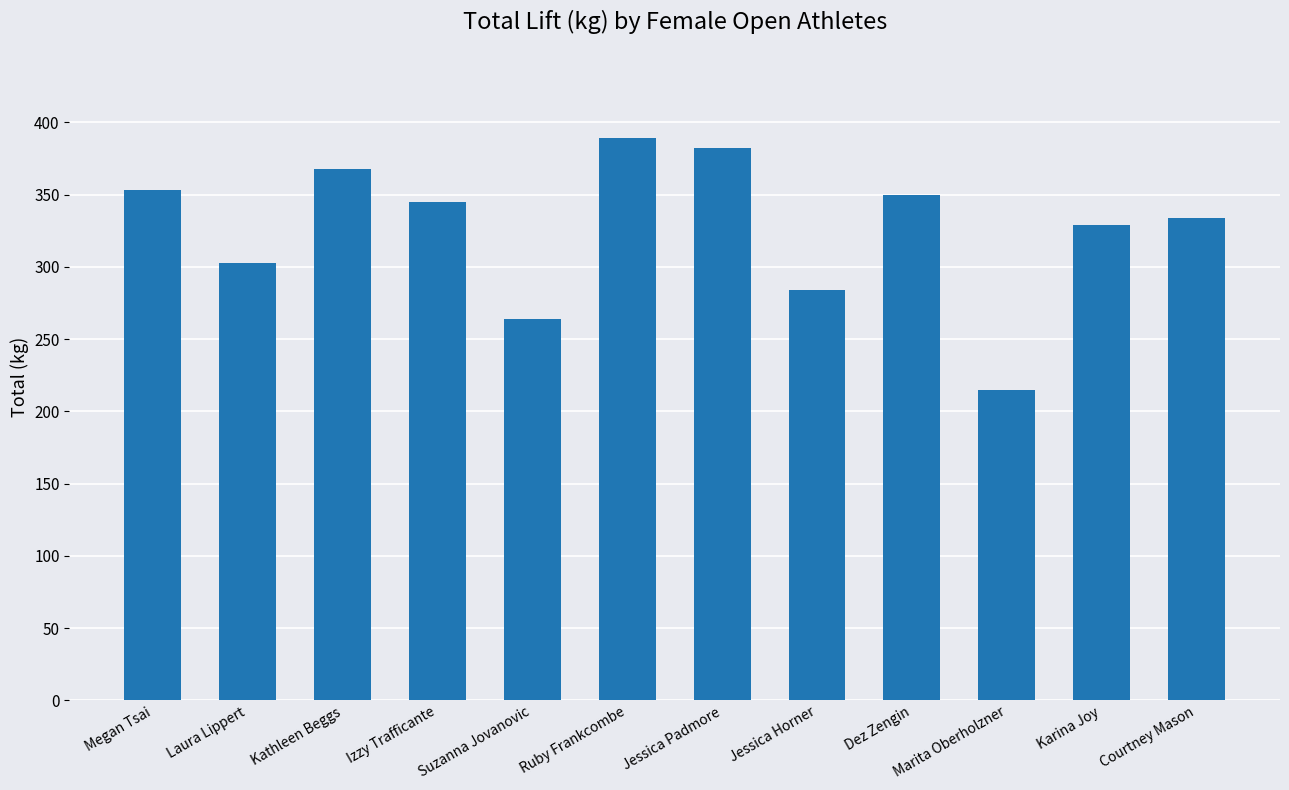

Reading left to right, list all the values displayed in this chart.

Megan Tsai=353	Laura Lippert=303	Kathleen Beggs=368	Izzy Trafficante=345	Suzanna Jovanovic=264	Ruby Frankcombe=389	Jessica Padmore=382	Jessica Horner=284	Dez Zengin=350	Marita Oberholzner=215	Karina Joy=329	Courtney Mason=334